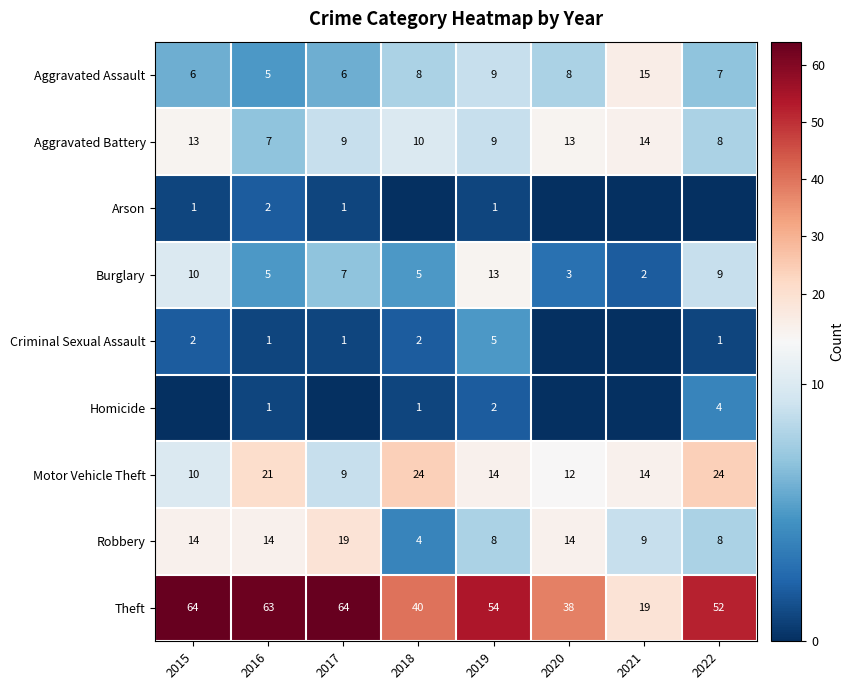

Read the Aggravated Battery value at 2019.

9